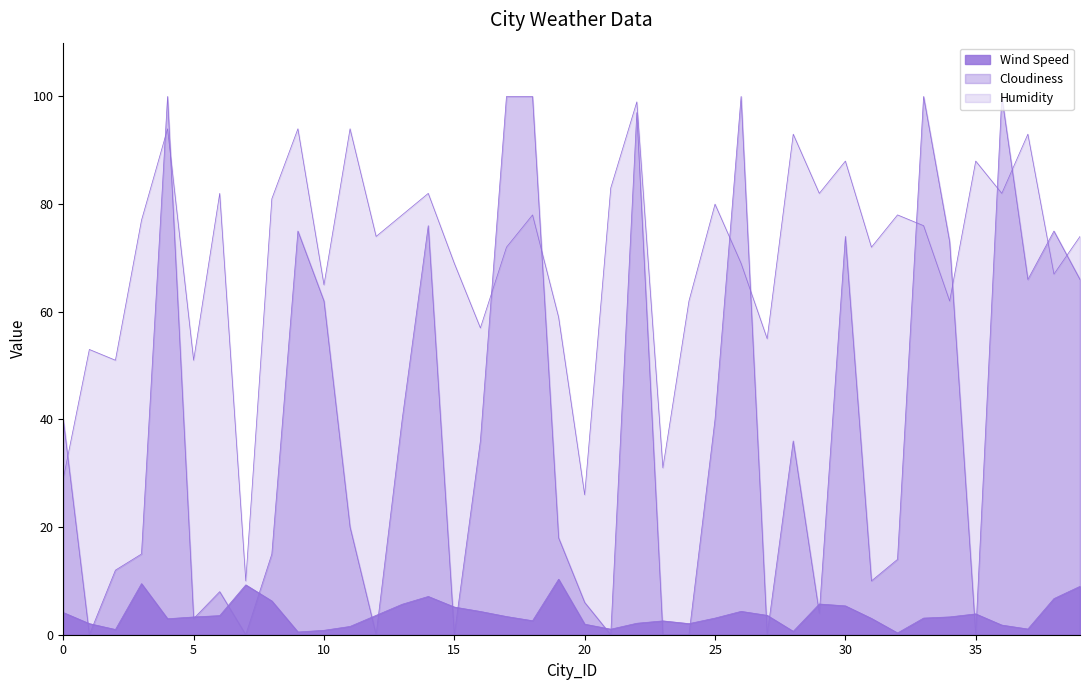

True or false: Wind Speed and Humidity cross at least once.

False